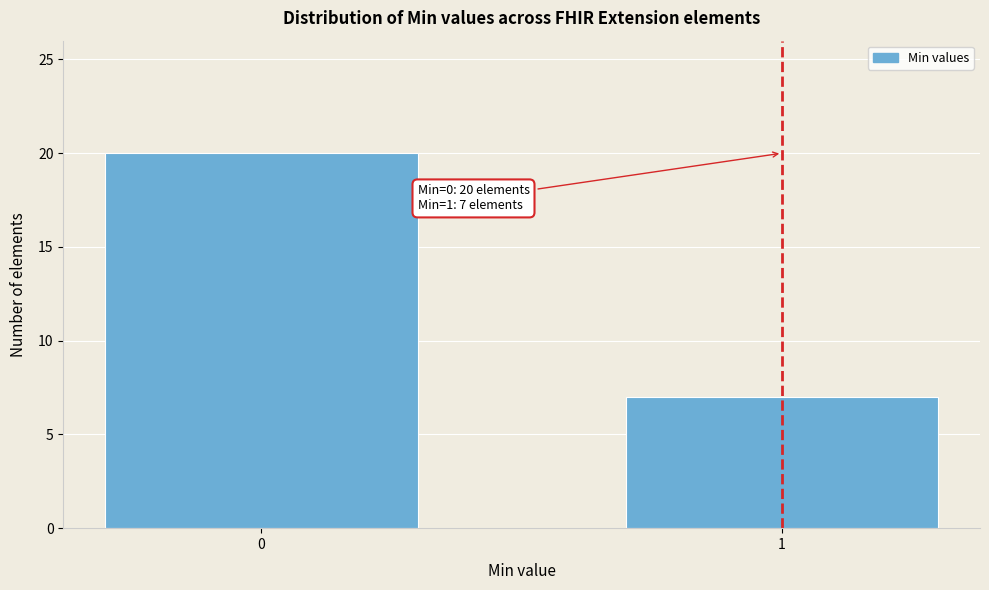

Reading left to right, extract all data points from this chart.

20	7